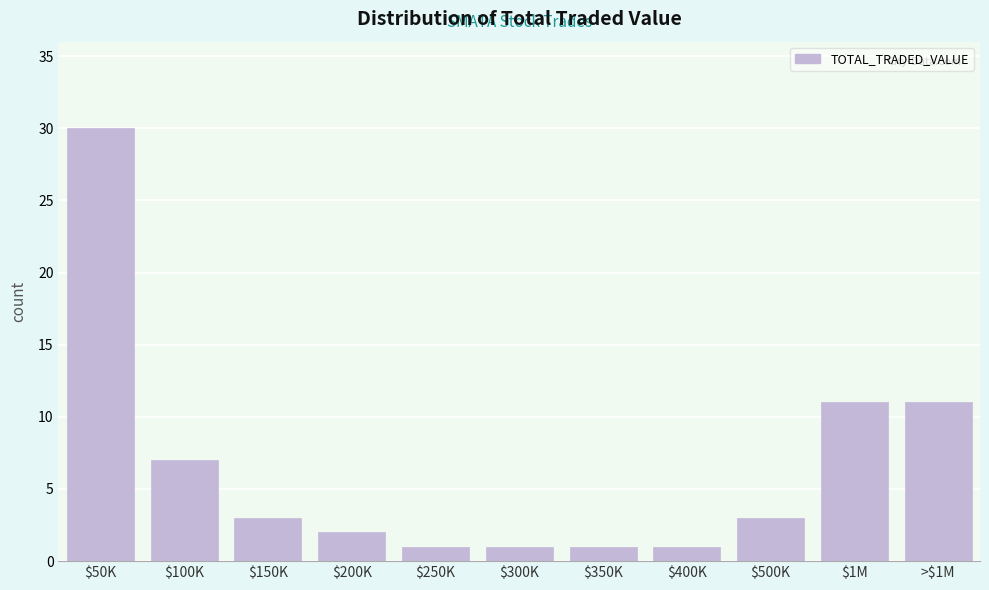

Reading left to right, transcribe all the data shown in this chart.

30	7	3	2	1	1	1	1	3	11	11